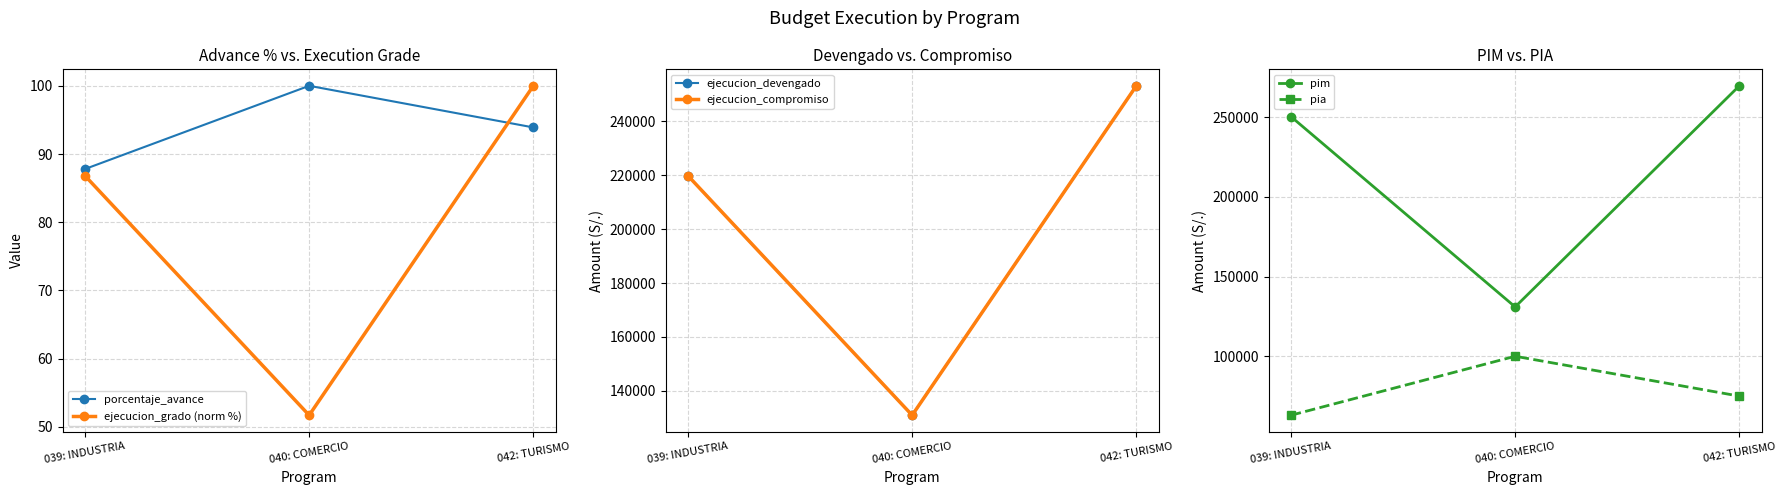

How many lines are shown in the chart?

6